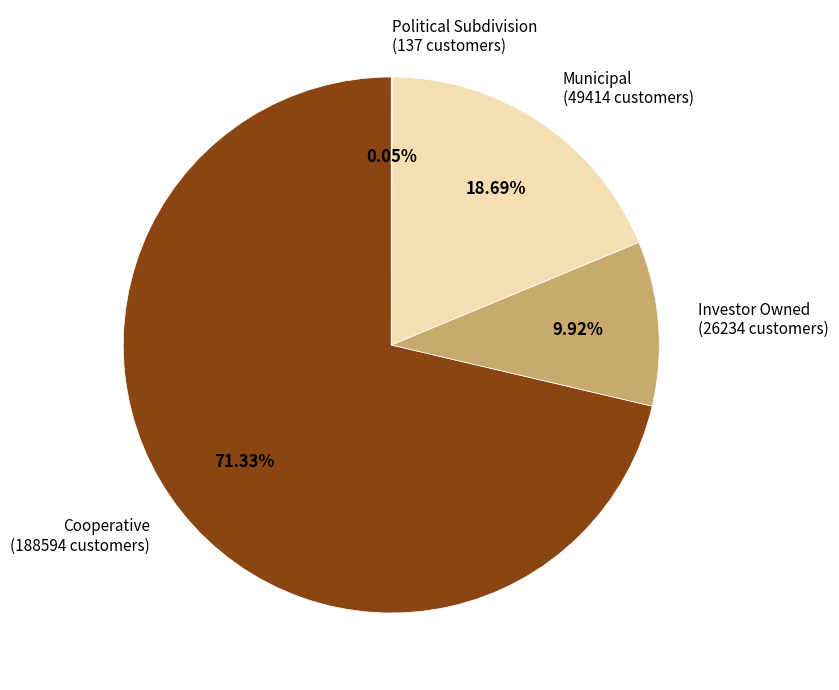

What is the majority slice?

Cooperative (188594 customers)